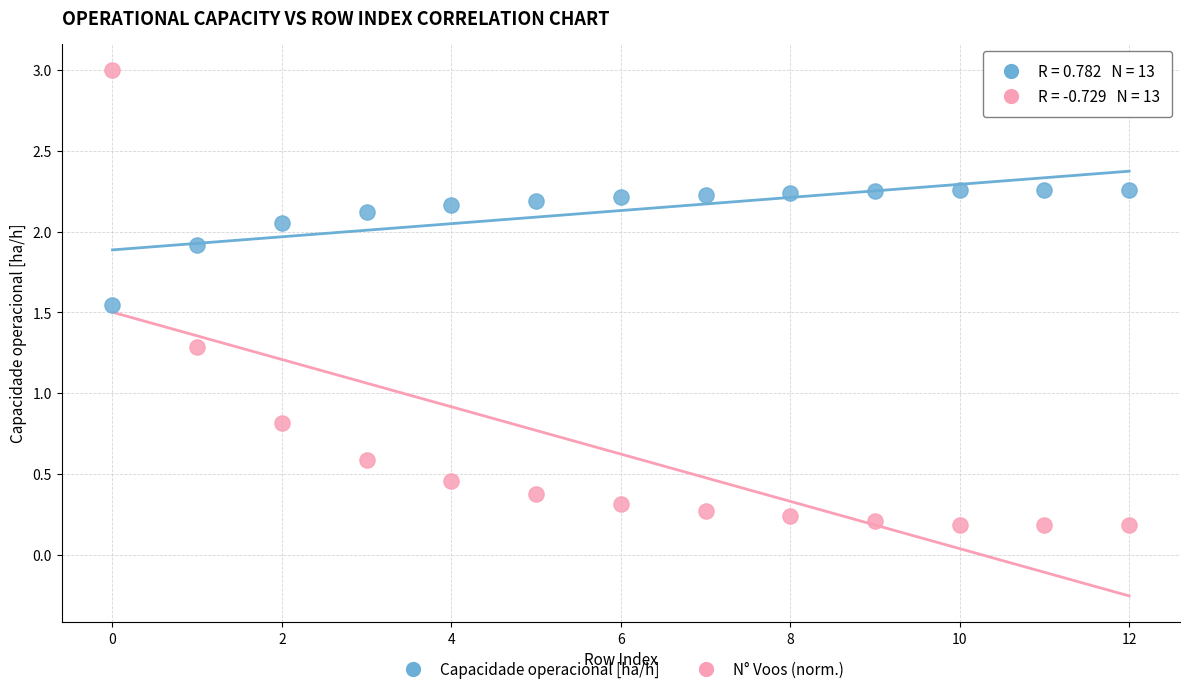

Across all data points, what is the range of Y values (max minus min)?

2.8